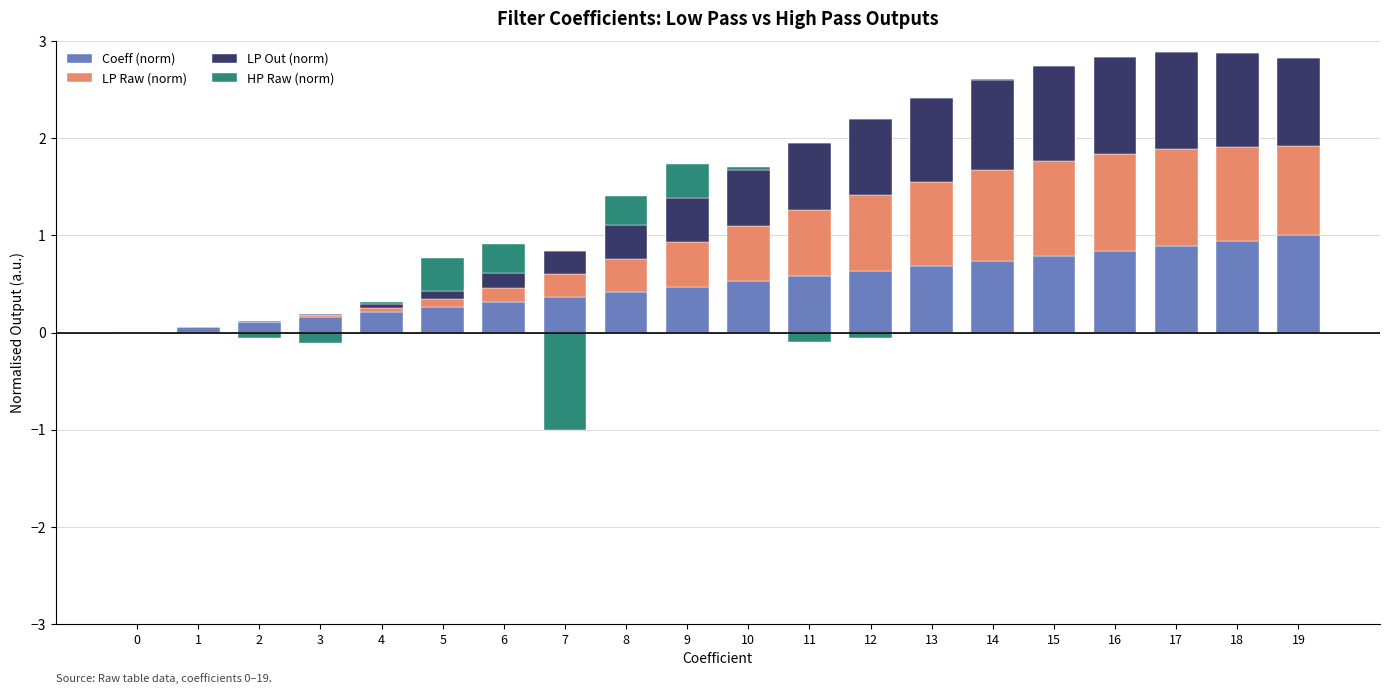

Is the value of Coeff (norm) at 13 greater than the value of LP Out (norm) at 19?

No